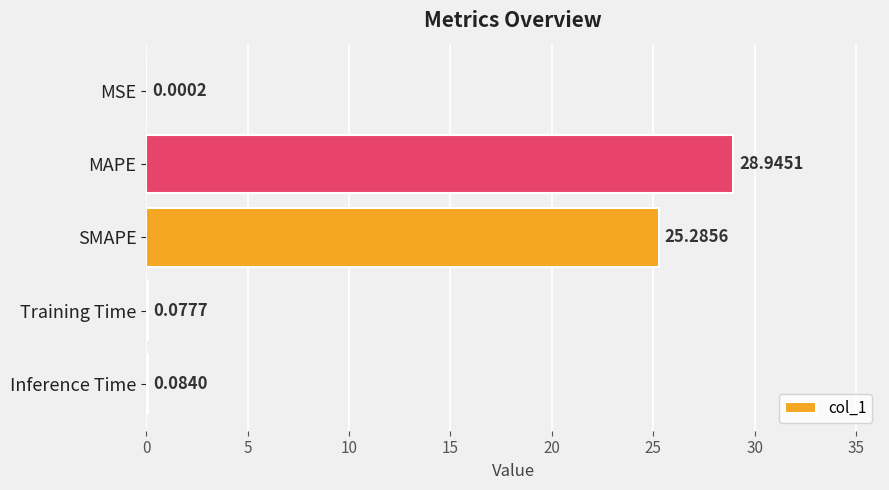

Between Inference Time and MSE, which is larger?

Inference Time